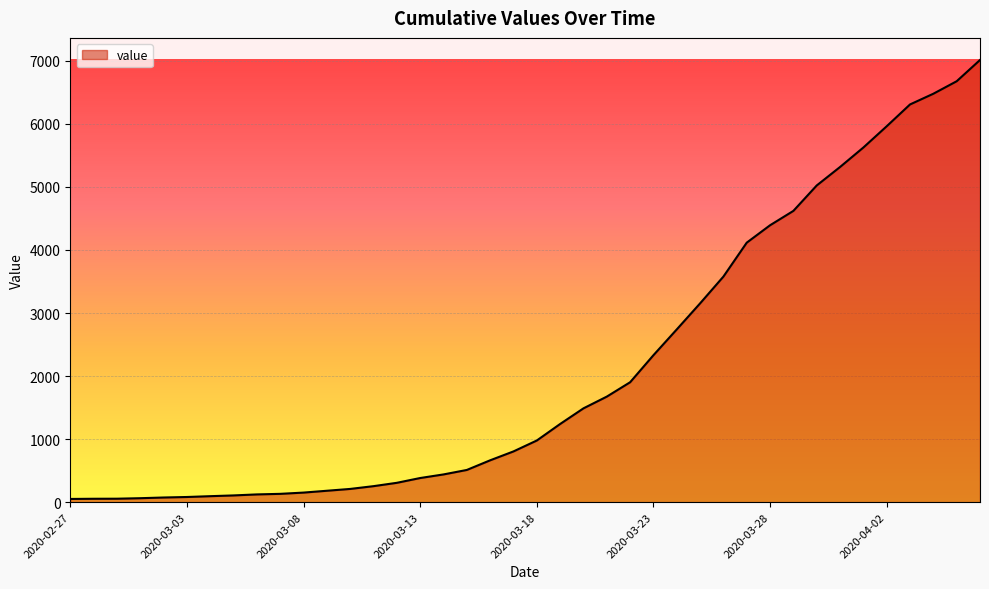

What is the maximum value shown in the chart?

7013